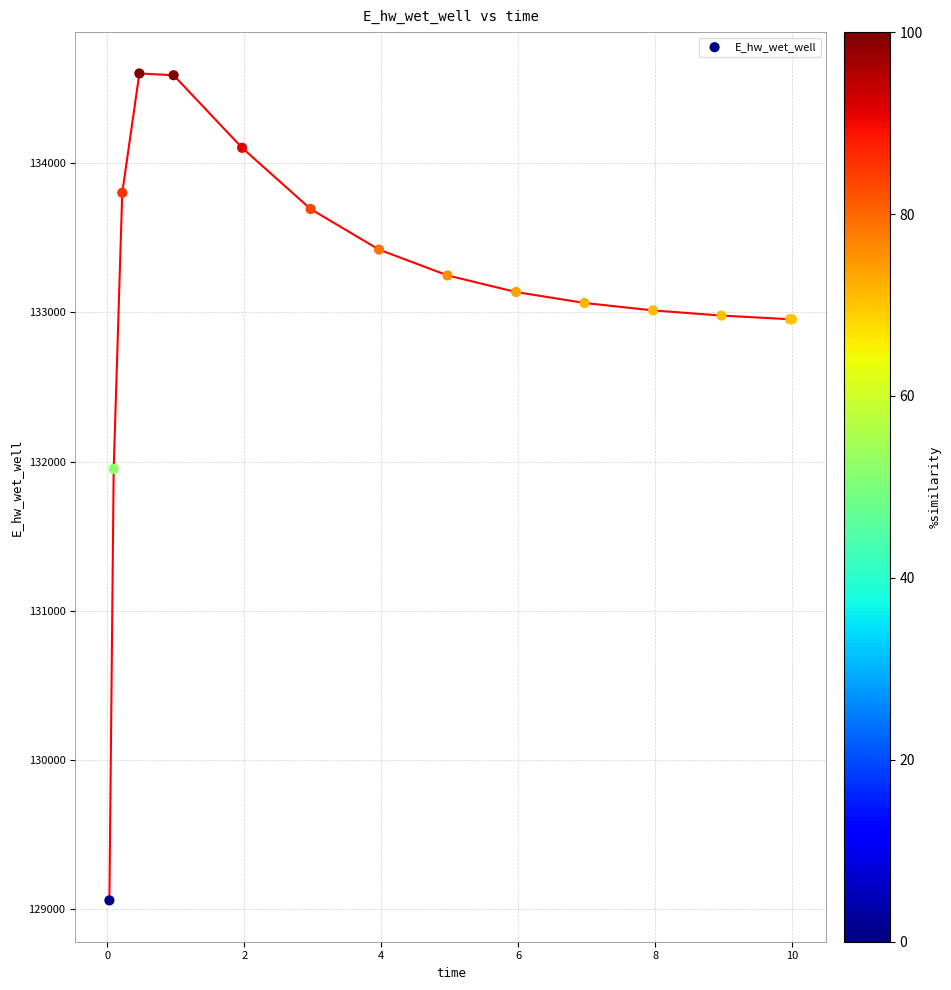

What Y value in the scatter plot is closest to 131830?

131951.3